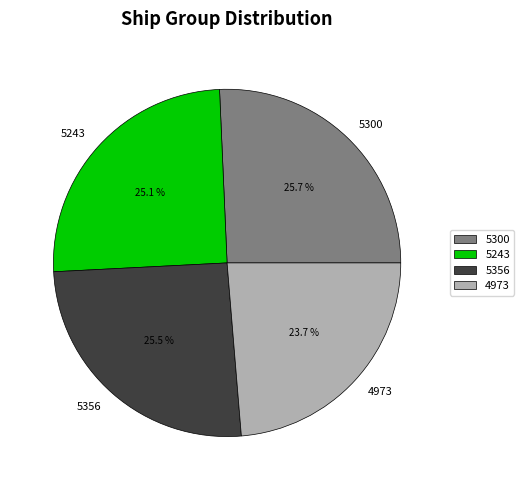

True or false: 5300 accounts for 26% of the total.

True